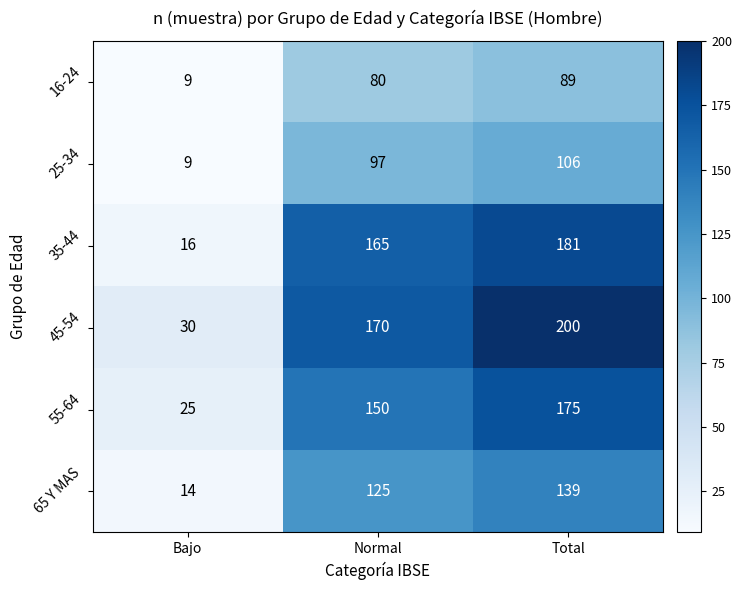

What is the difference between the highest and lowest values at Normal?

90